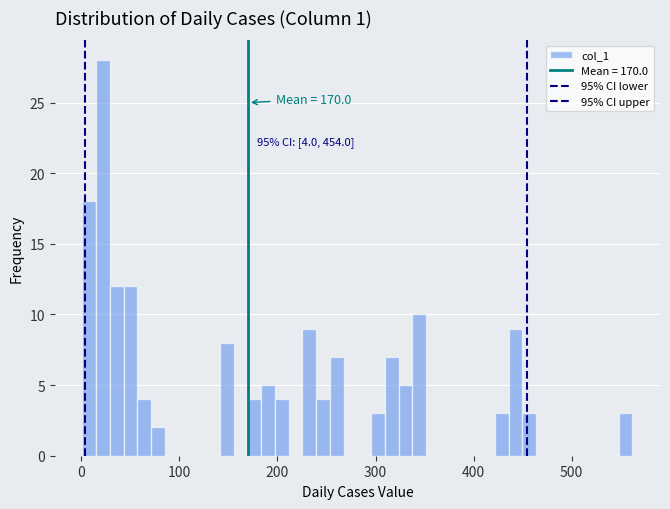

Read against the x-axis, roughly where is the centre of the tallest bar?

20